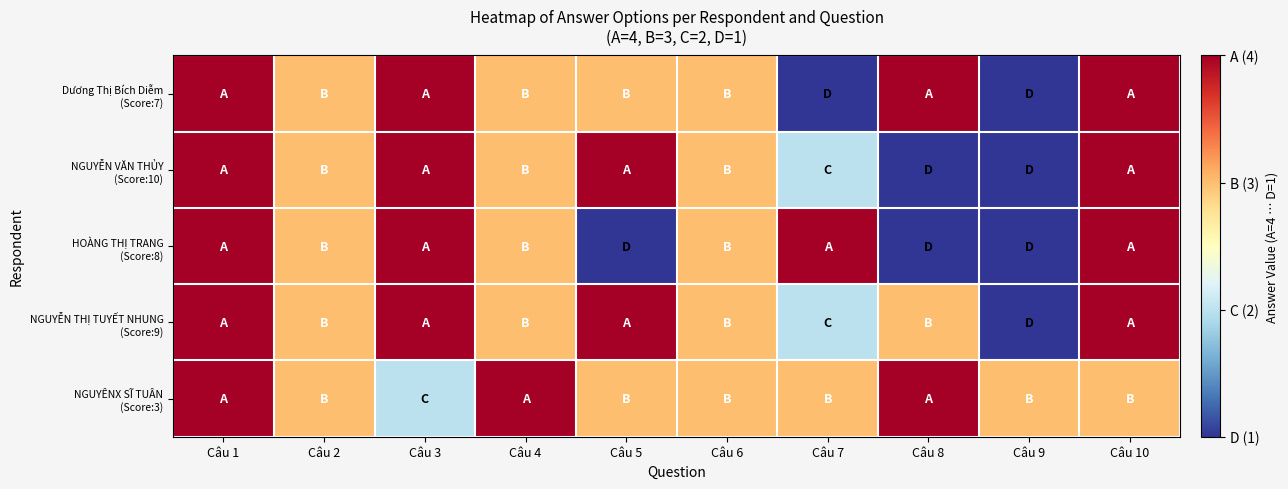

Which series has the widest spread of values?

Dương Thị Bích Diễm (Score:7)